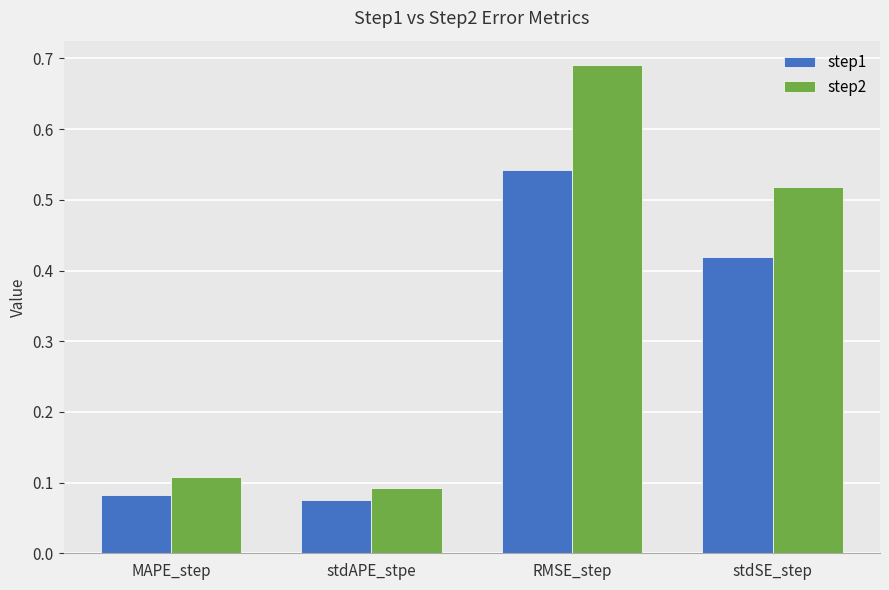

At MAPE_step, list the series in order from largest to smallest.

step2, step1